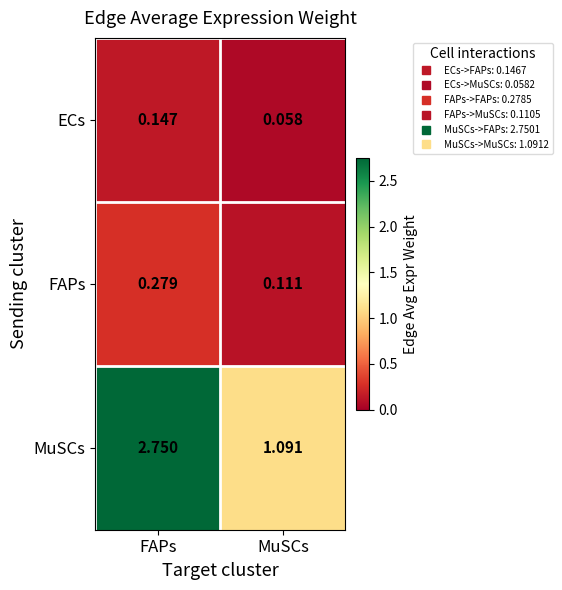

Is the value of MuSCs at MuSCs greater than the value of ECs at MuSCs?

Yes